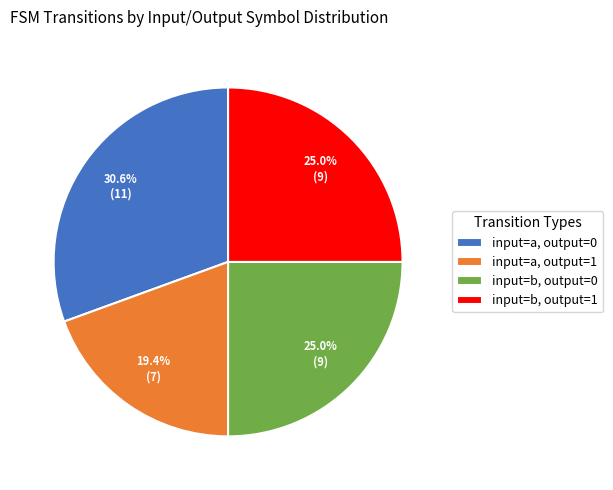

Is there a majority slice in this chart?

No